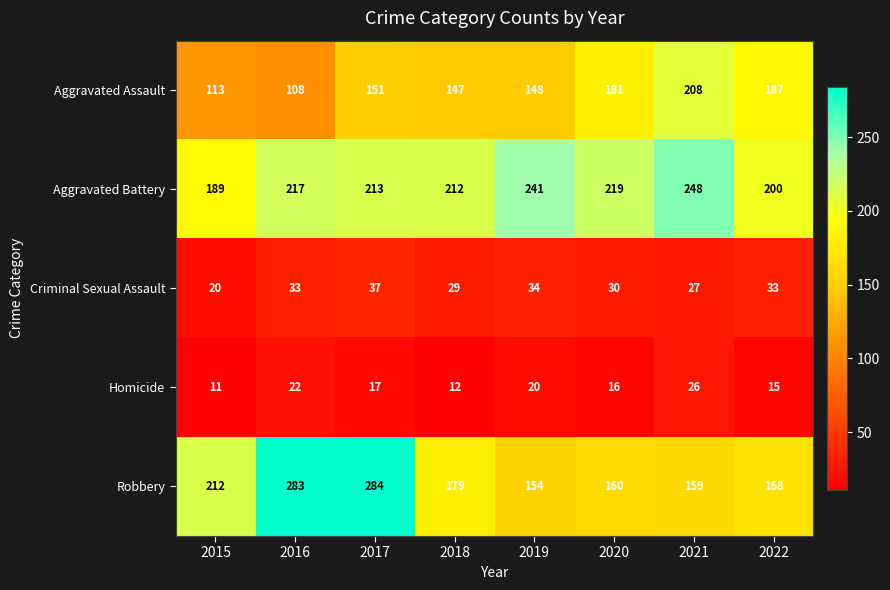

What is the average value of the Aggravated Battery series?

217